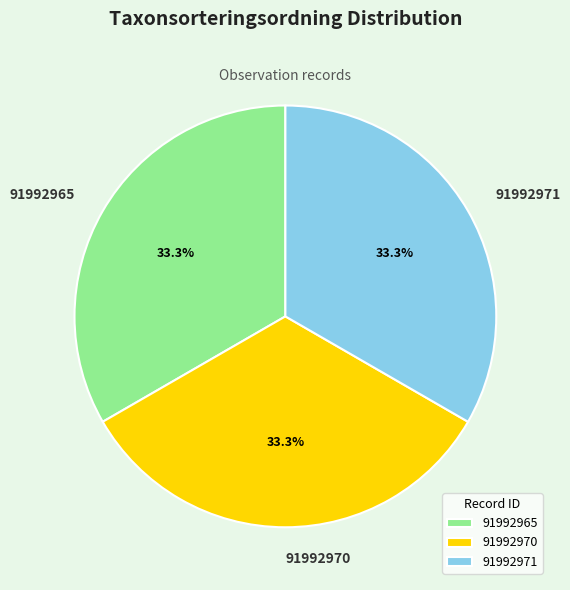

Is there a majority slice in this chart?

No